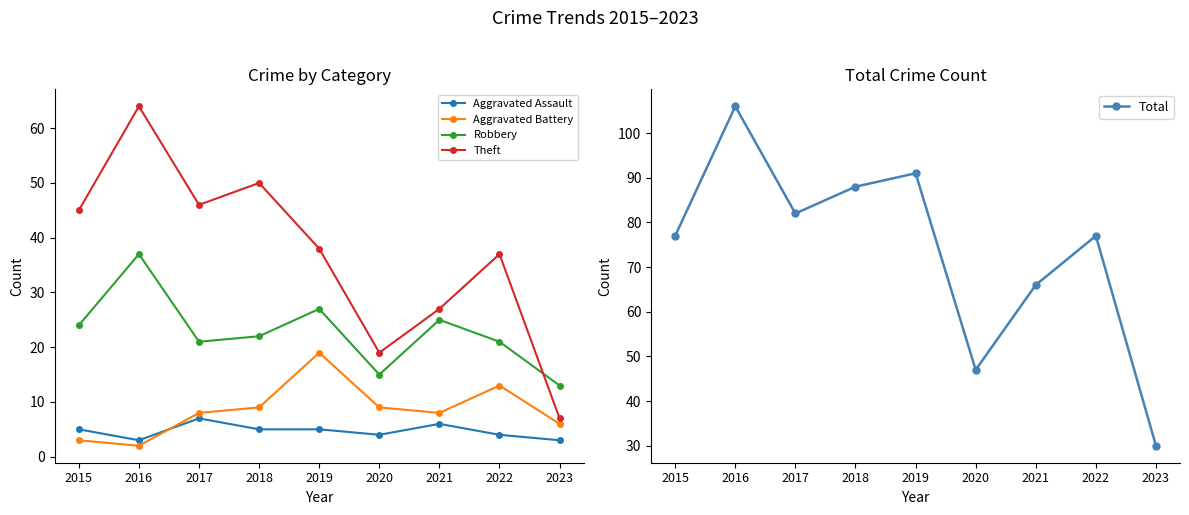

How many lines are shown in the chart?

5